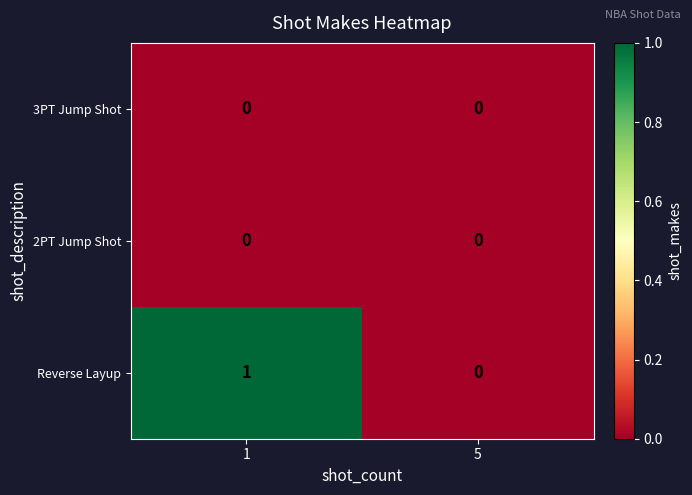

Reading left to right, extract all data points from this chart.

3PT Jump Shot: 0	0
2PT Jump Shot: 0	0
Reverse Layup: 1	0